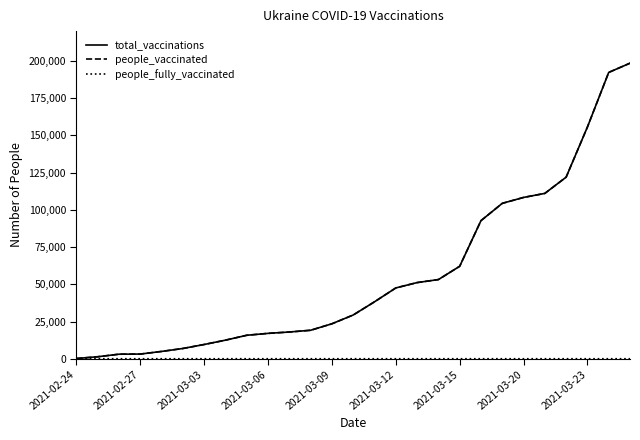

What is the maximum value for total_vaccinations?

198465